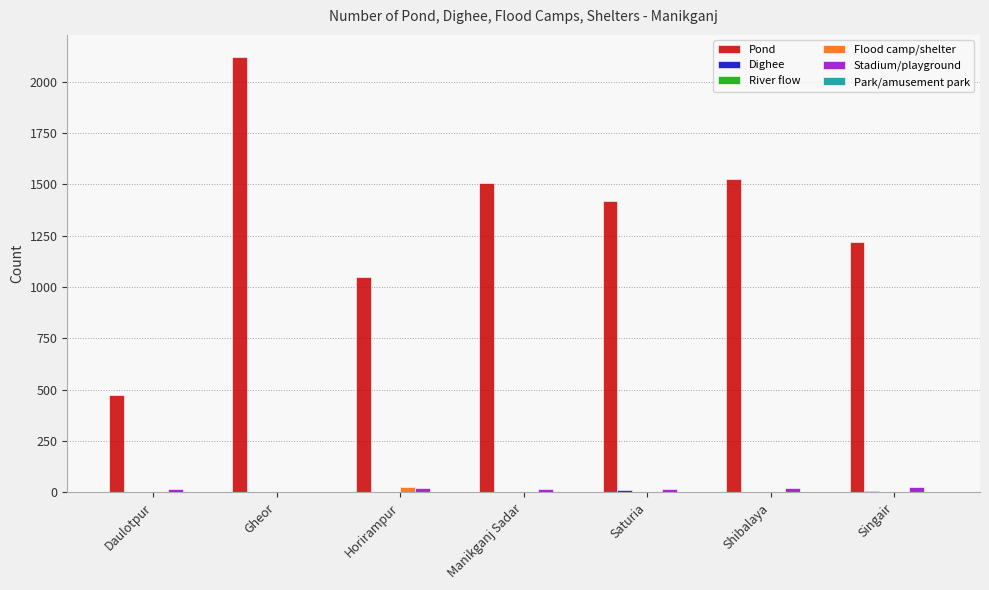

Is it true that Pond equals 1420 at Saturia?

True